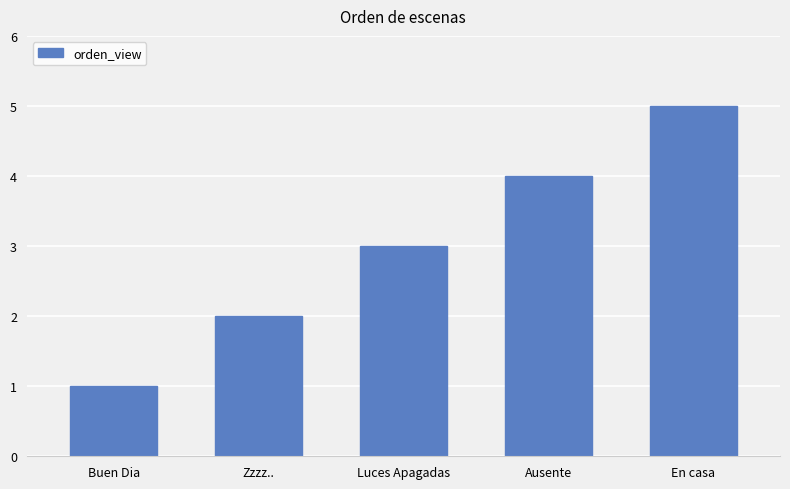

How many series are shown in this chart?

1